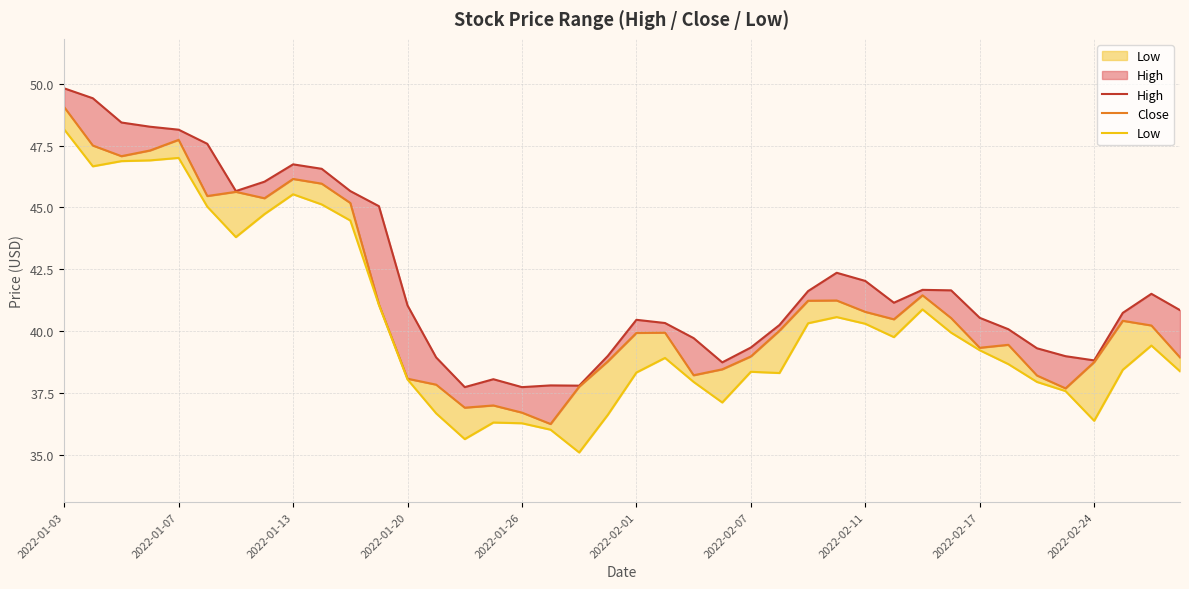

Does the chart have visible grid lines?

Yes